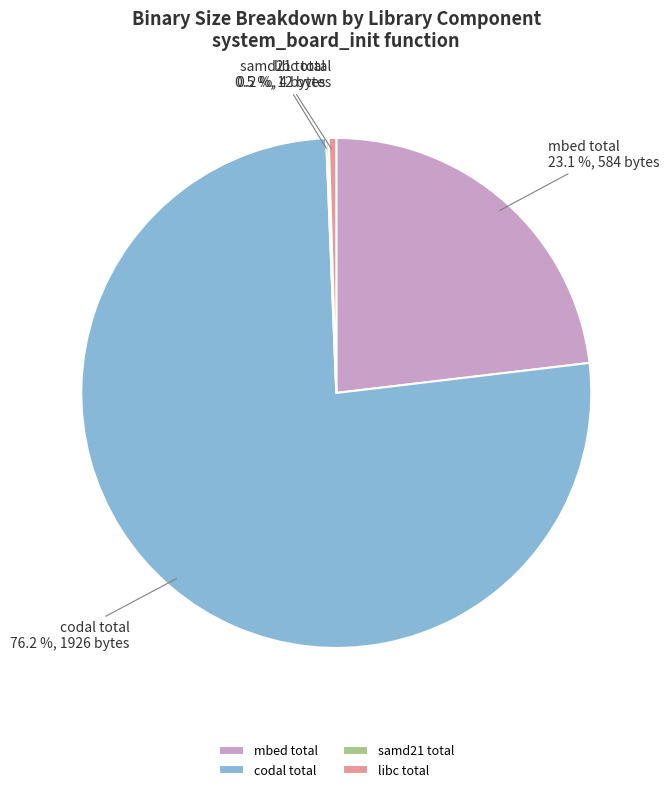

Which has a higher value, codal total or mbed total?

codal total